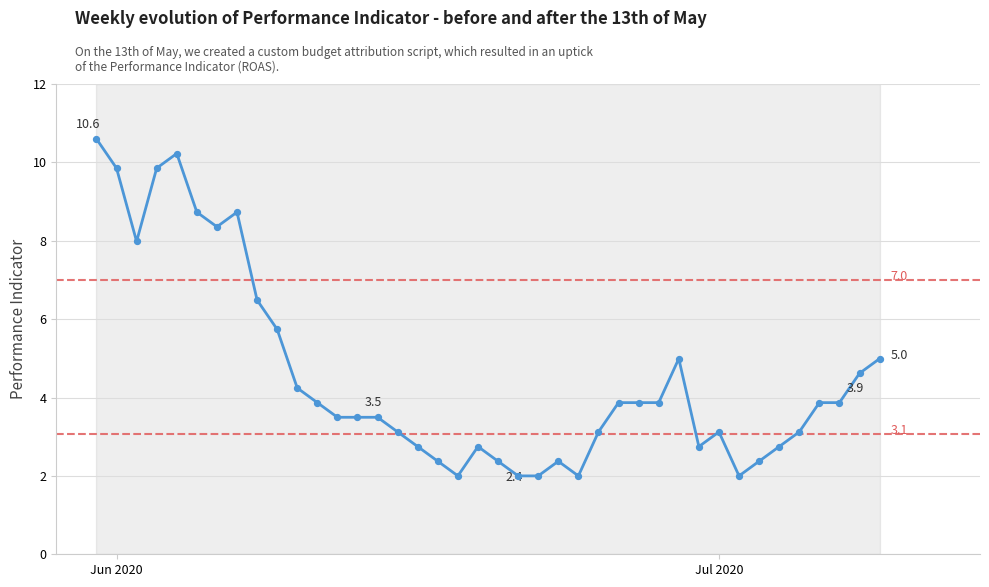

What is the maximum value shown in the chart?

10.6